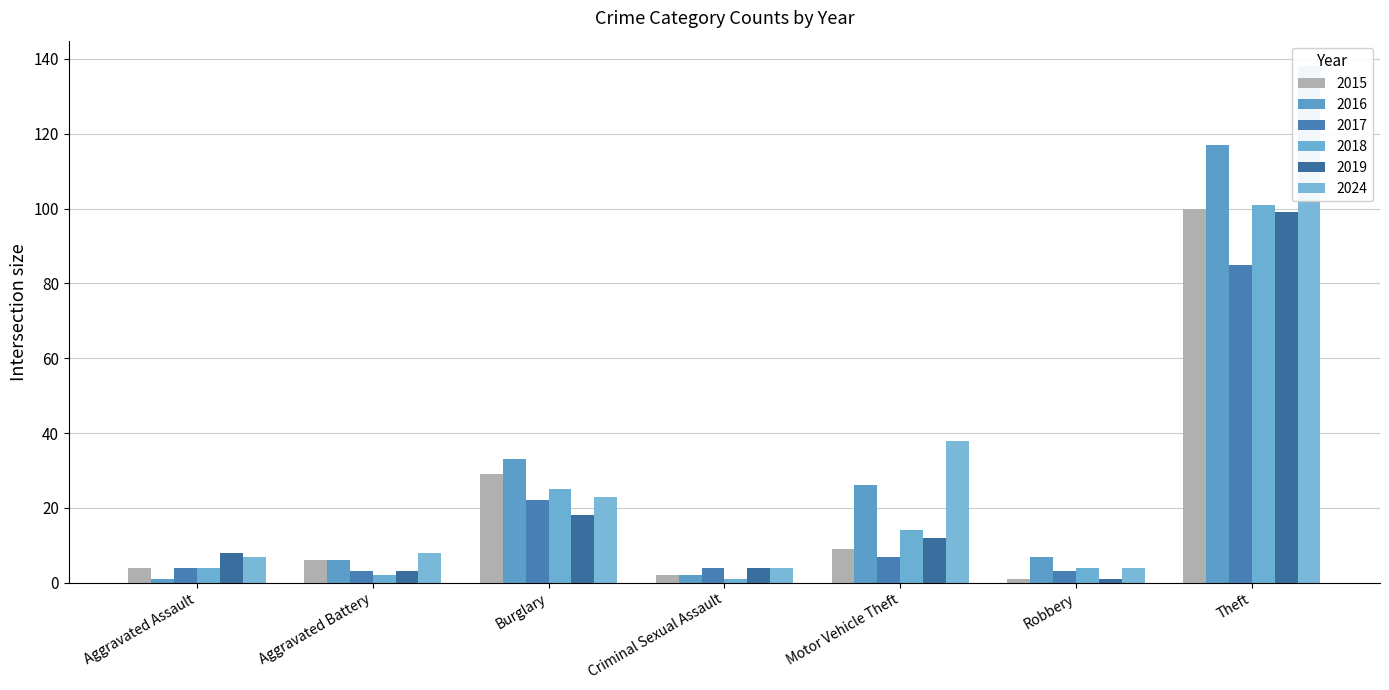

Rank the categories by 2017 value from highest to lowest.

Theft, Burglary, Motor Vehicle Theft, Aggravated Assault, Criminal Sexual Assault, Aggravated Battery, Robbery